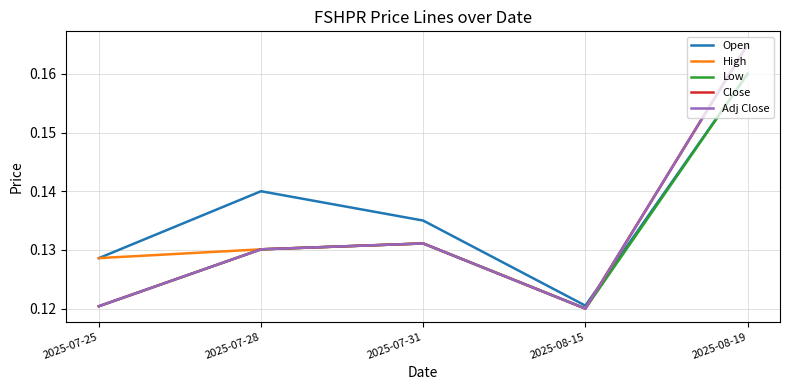

Does the chart have visible grid lines?

Yes